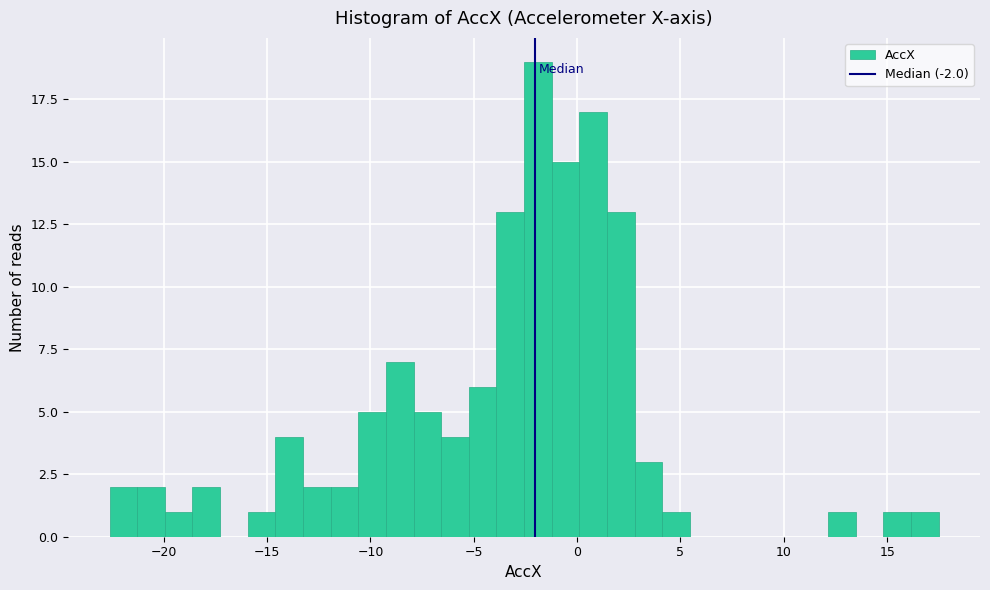

Around what value on the x-axis is the tallest bar? Give the approximate position of its centre, as read against the axis.

-2.0